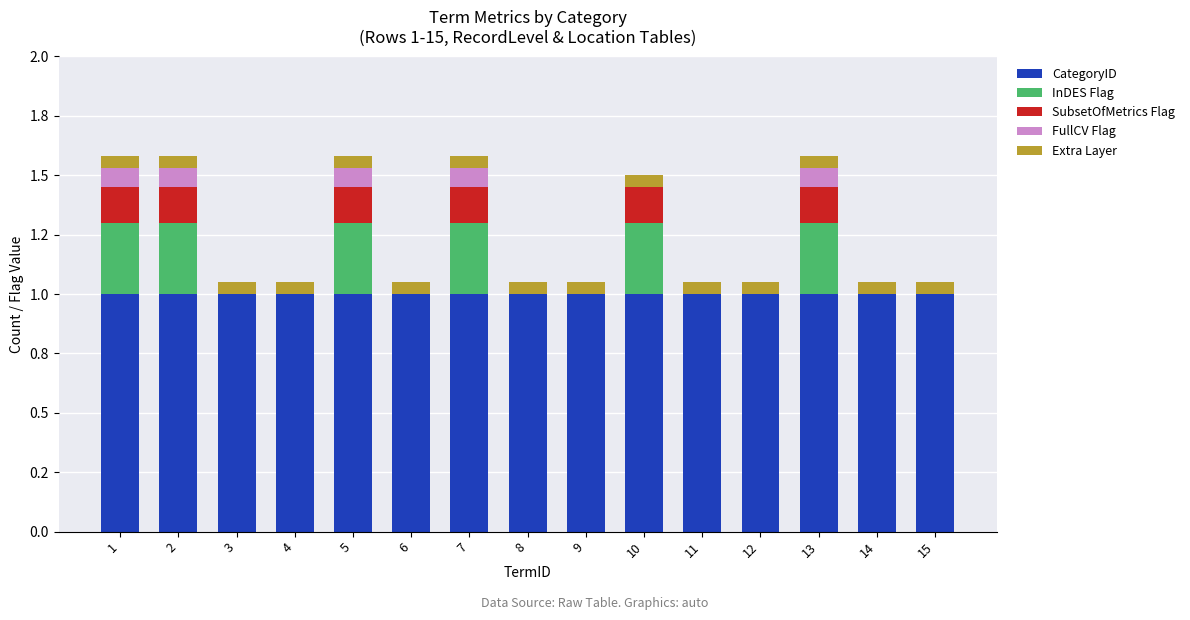

List the series in order of their peak value, highest first.

CategoryID, InDES Flag, SubsetOfMetrics Flag, FullCV Flag, Extra Layer